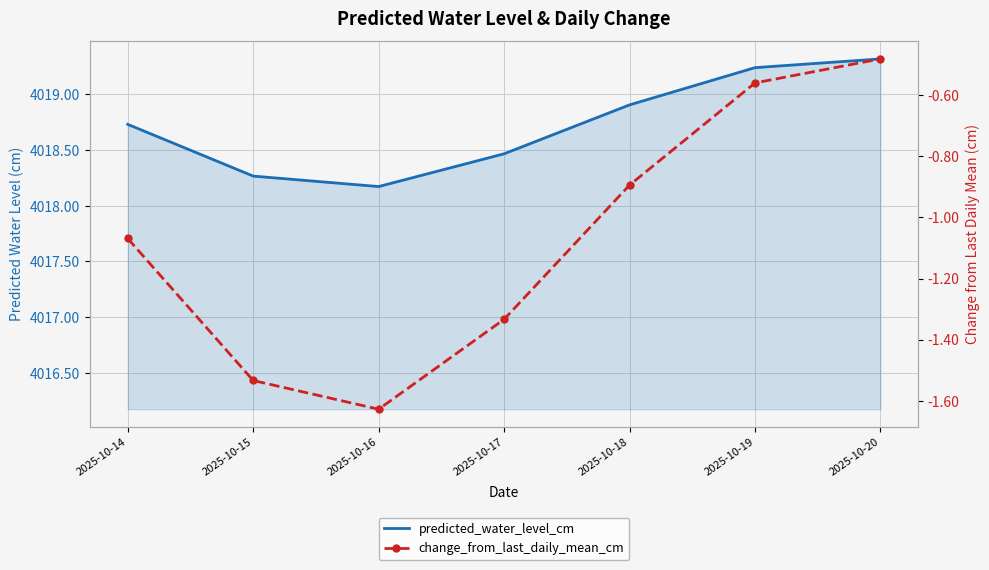

What is the sum of all change_from_last_daily_mean_cm values?

-7.5